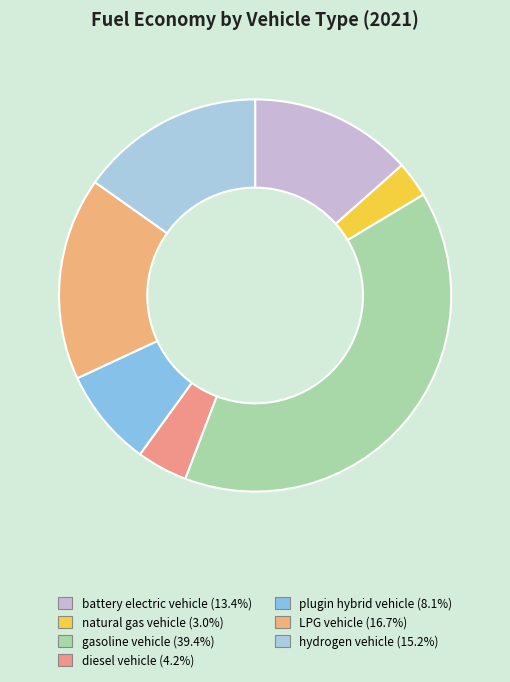

To the nearest percent, what is the difference between the gasoline vehicle and hydrogen vehicle slice percentages?

24%